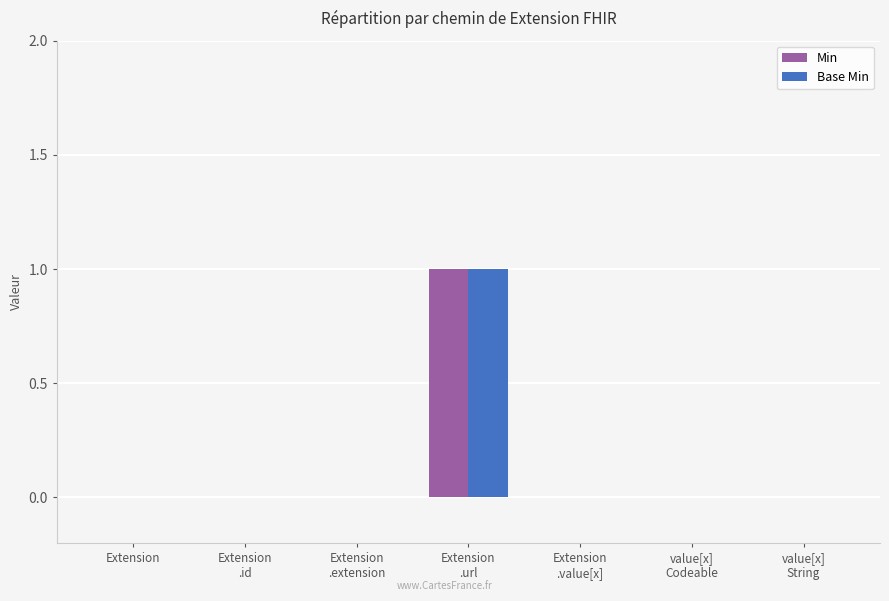

How many groups of bars are there?

7